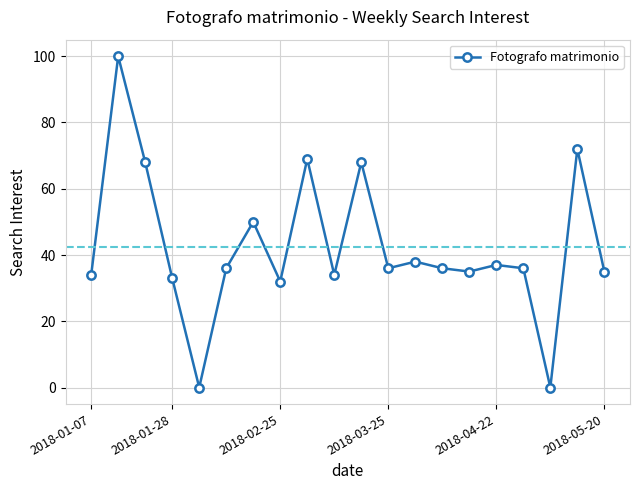

What is the maximum value shown in the chart?

100